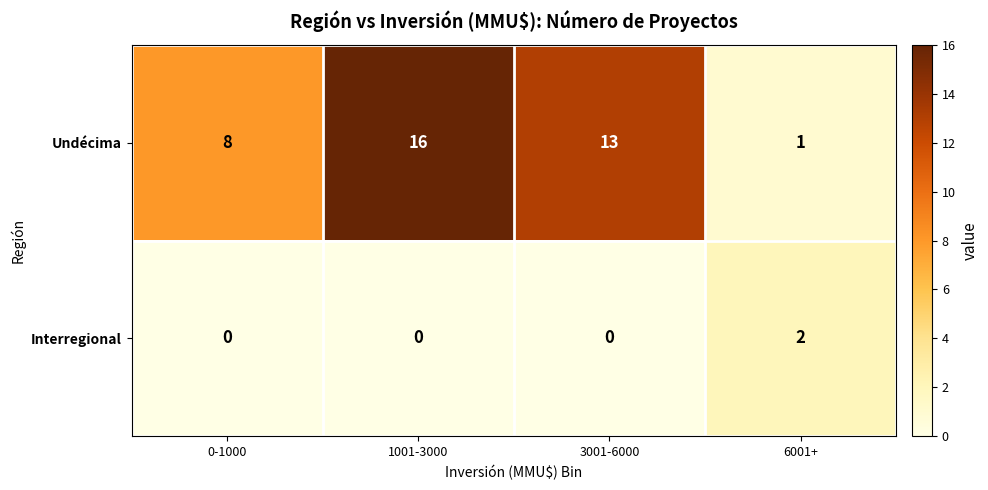

How many distinct data groups are displayed?

2